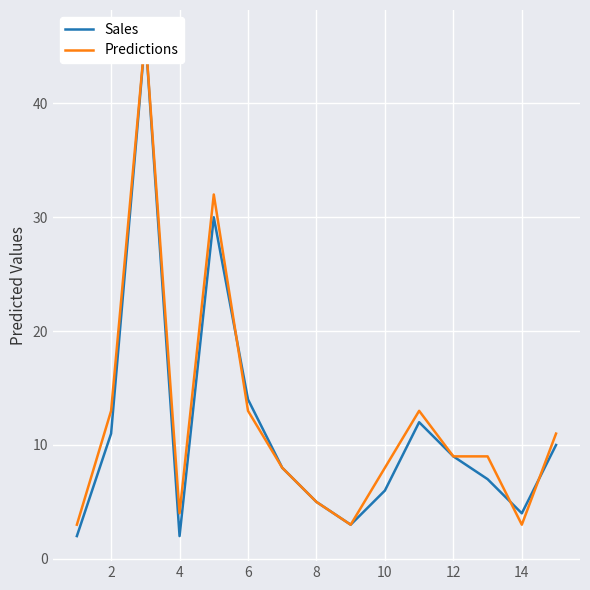

True or false: Predictions and Sales cross at least once.

True